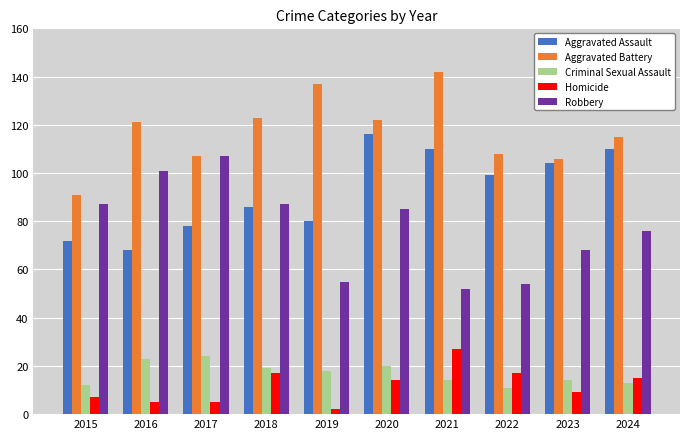

Reading left to right, extract all data points from this chart.

Aggravated Assault: 72	68	78	86	80	116	110	99	104	110
Aggravated Battery: 91	121	107	123	137	122	142	108	106	115
Criminal Sexual Assault: 12	23	24	19	18	20	14	11	14	13
Homicide: 7	5	5	17	2	14	27	17	9	15
Robbery: 87	101	107	87	55	85	52	54	68	76